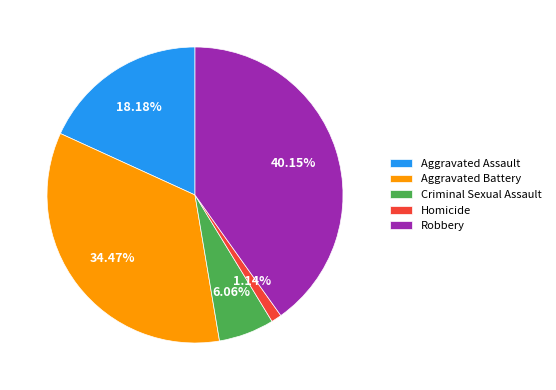

Is there a majority slice in this chart?

No